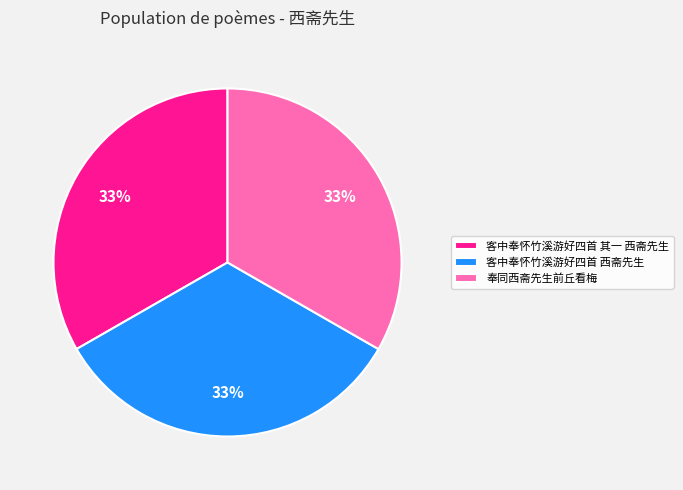

What percentage is the 奉同西斋先生前丘看梅 slice, to the nearest percent?

33%